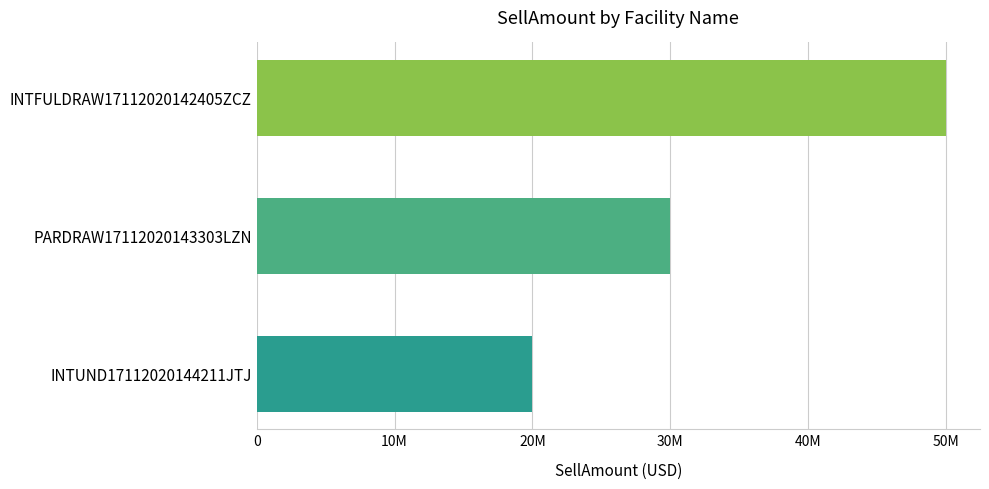

Which category has the lowest value across all series?

INTUND17112020144211JTJ